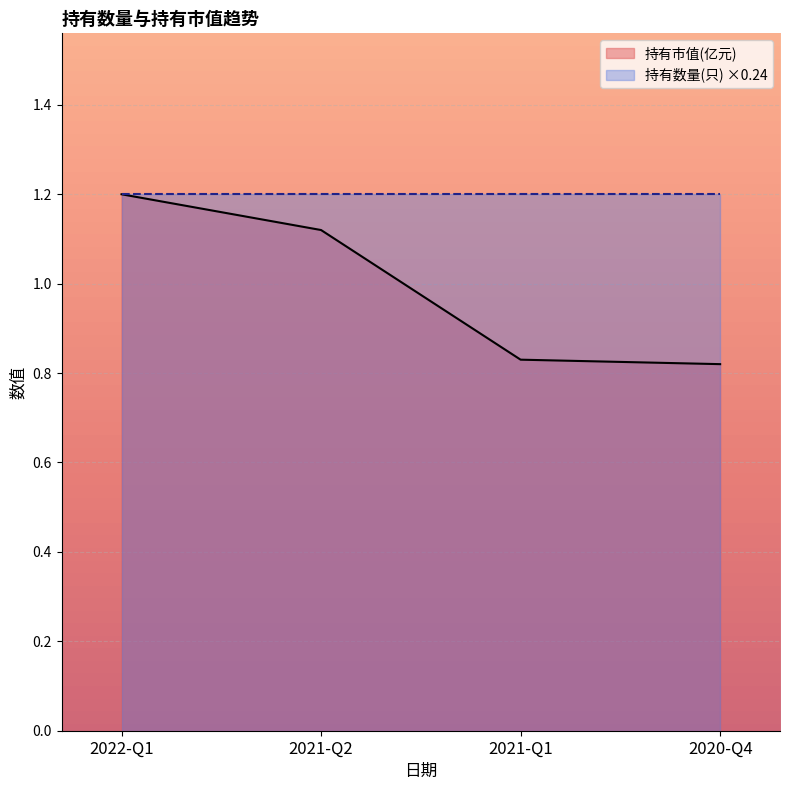

Which has a higher value, 2022-Q1 or 2021-Q2?

2022-Q1